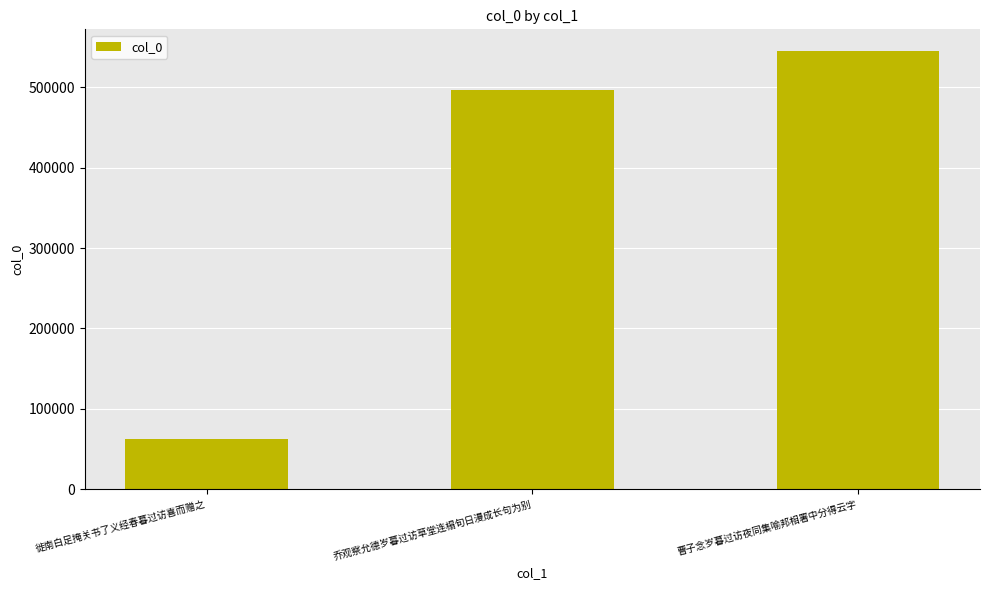

Where is the data nearest to the value 303566?

乔观察允德岁暮过访草堂连榻旬日漫成长句为别